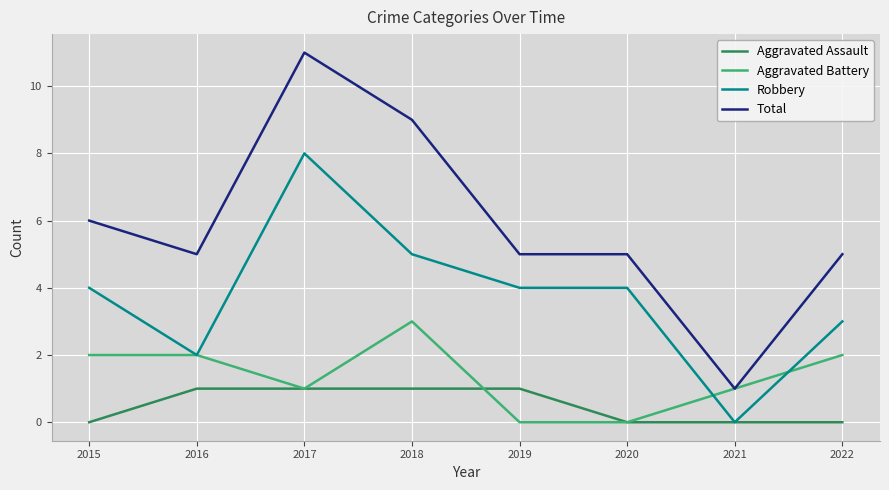

Rank the series by their maximum value, from lowest to highest.

Aggravated Assault, Aggravated Battery, Robbery, Total